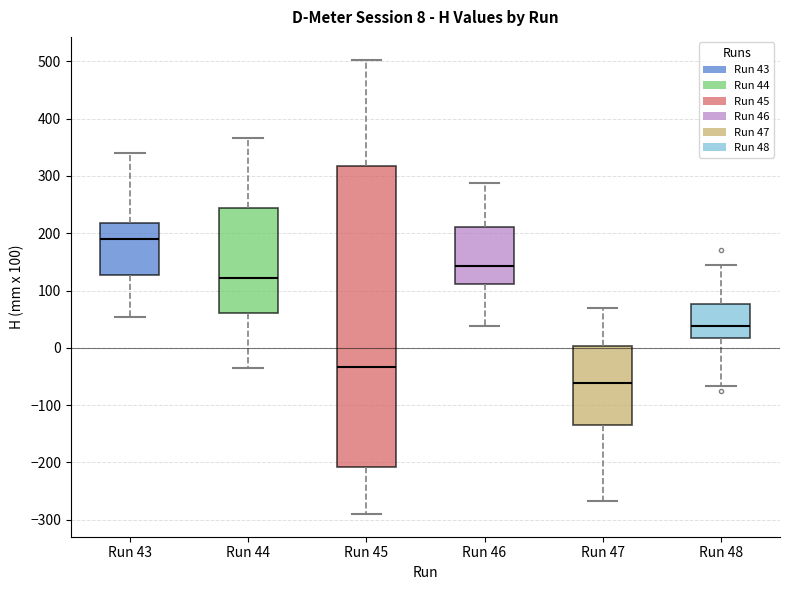

Which box's median line is the highest?

Run 43